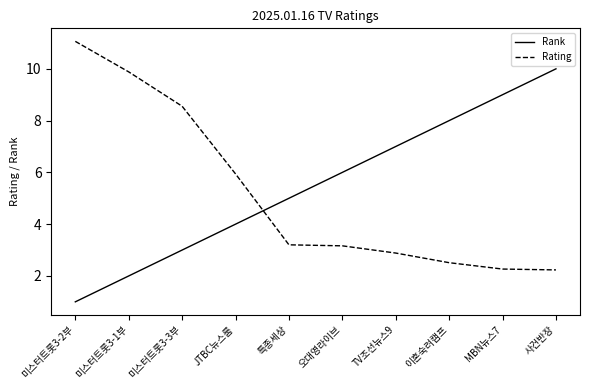

Count the number of data series in this chart.

2